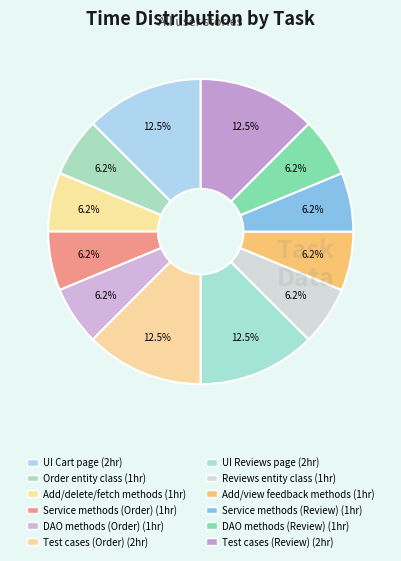

Count the number of slices in the pie.

12